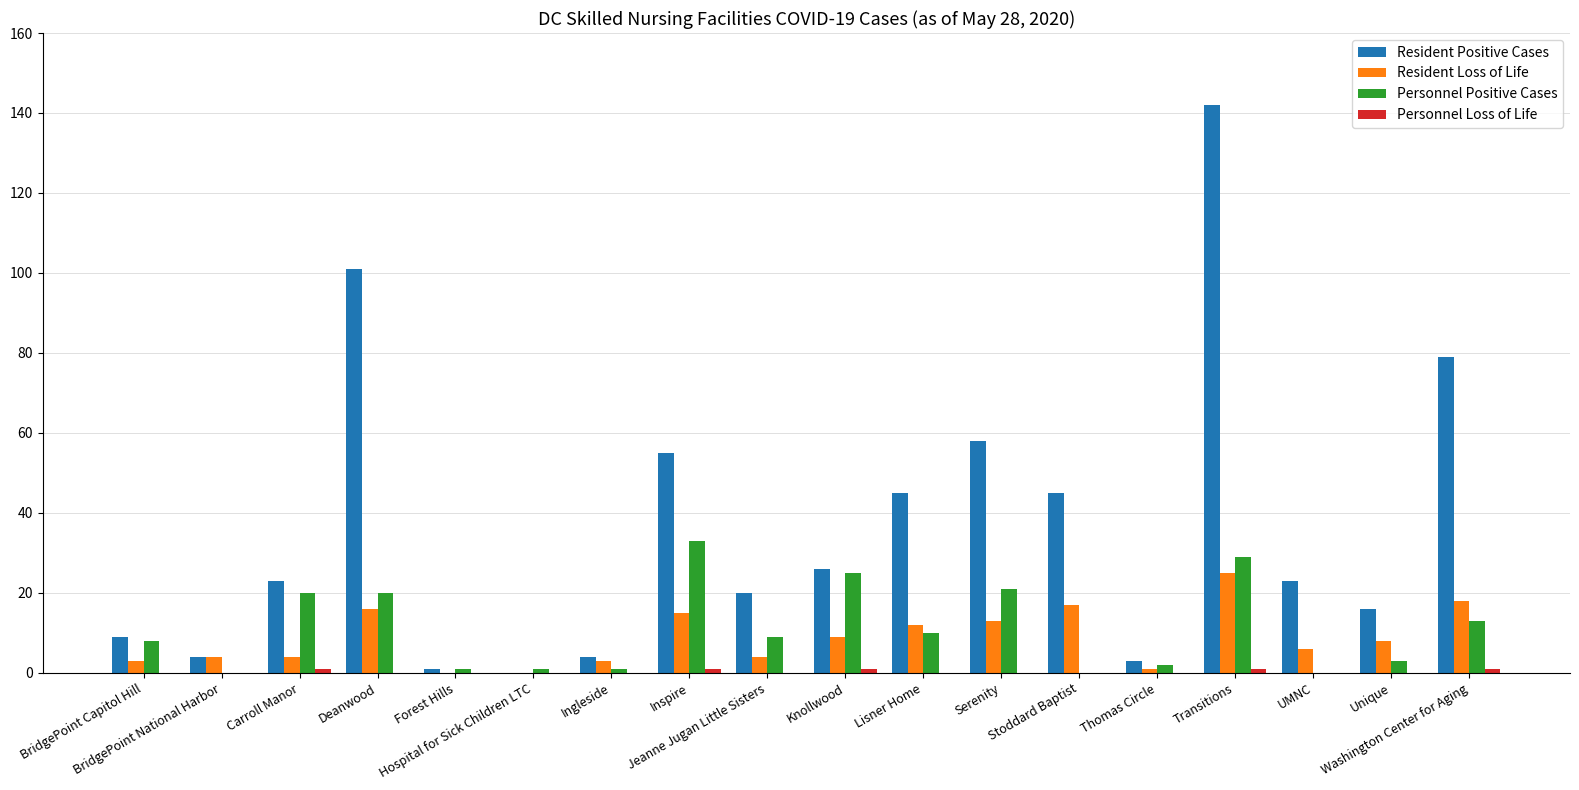

Which series has the largest total across all categories?

Resident Positive Cases